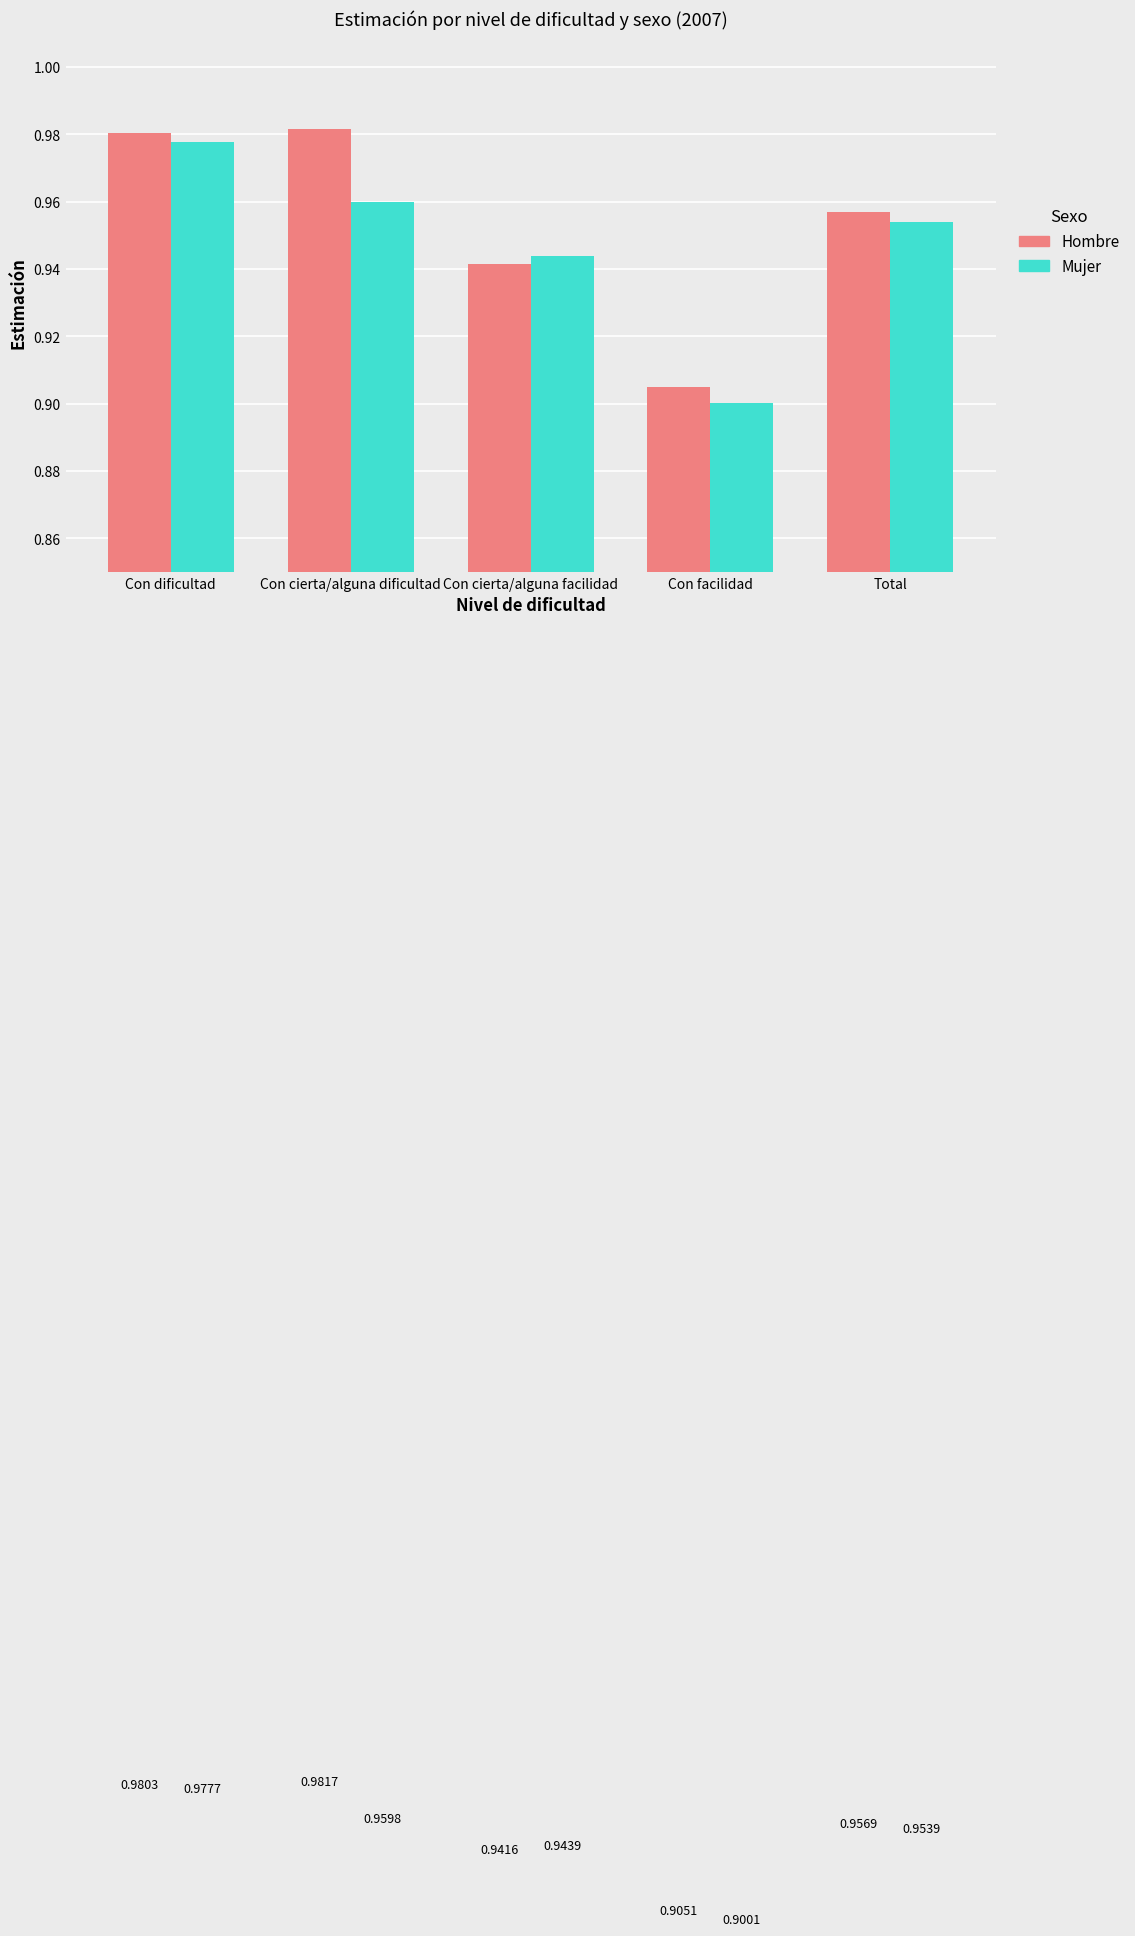

Which series has the largest total across all categories?

Hombre